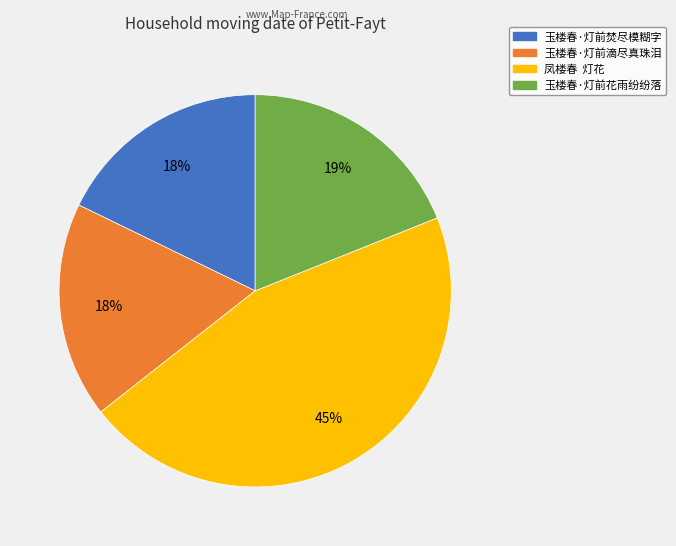

Is the sum of 玉楼春·灯前花雨纷纷落 and 玉楼春·灯前滴尽真珠泪 greater than half?

No